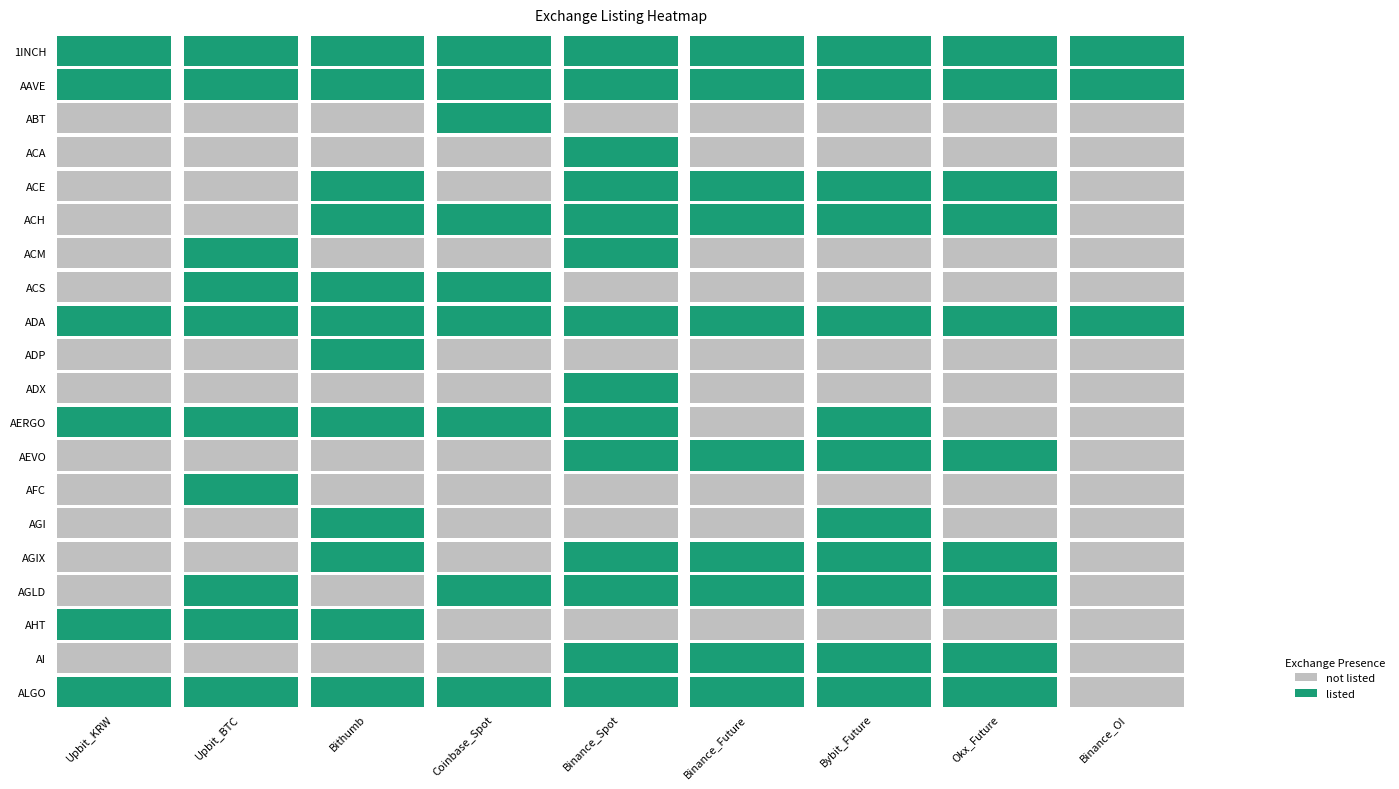

What is the highest value of the ACS series?

1